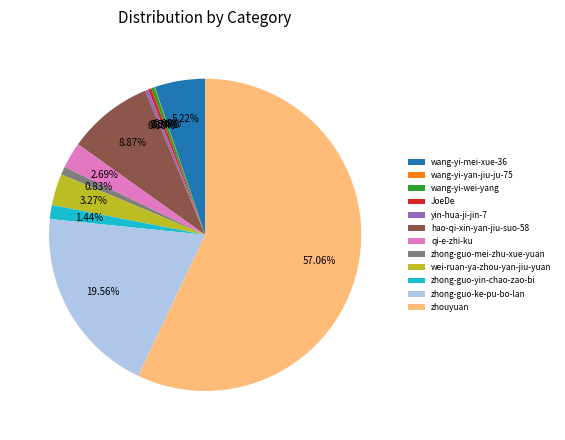

Combined, do zhong-guo-ke-pu-bo-lan and JoeDe account for over 50%?

No